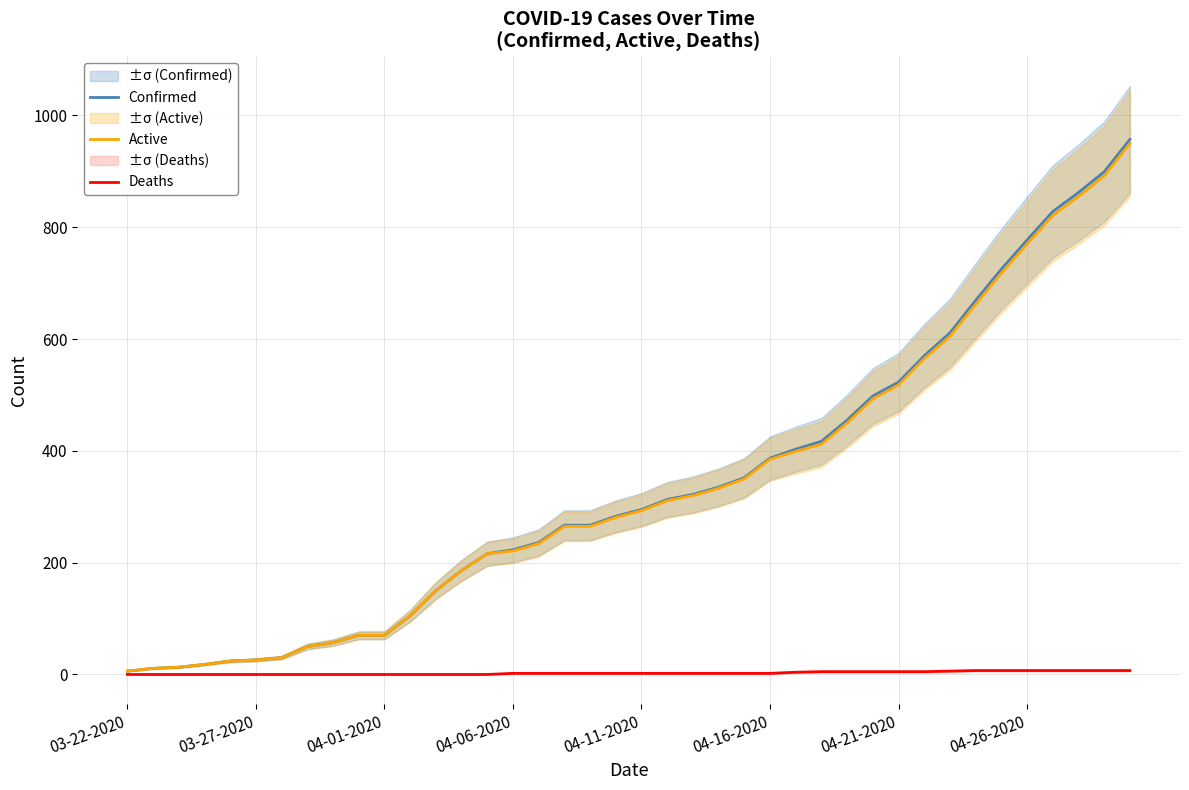

True or false: Active has more than 1 interior local peaks.

False